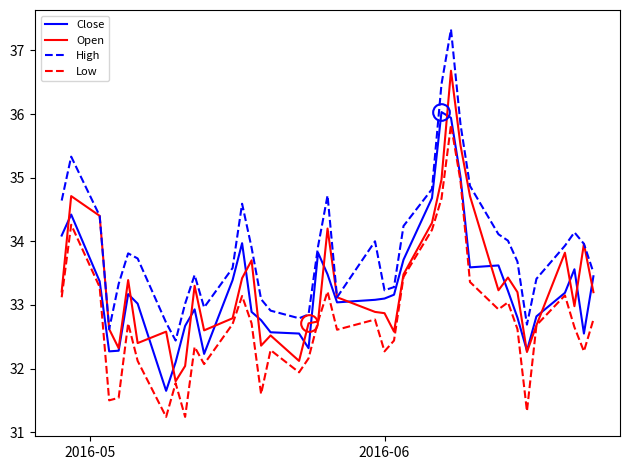

How many interior local valleys does the Low series have?

11